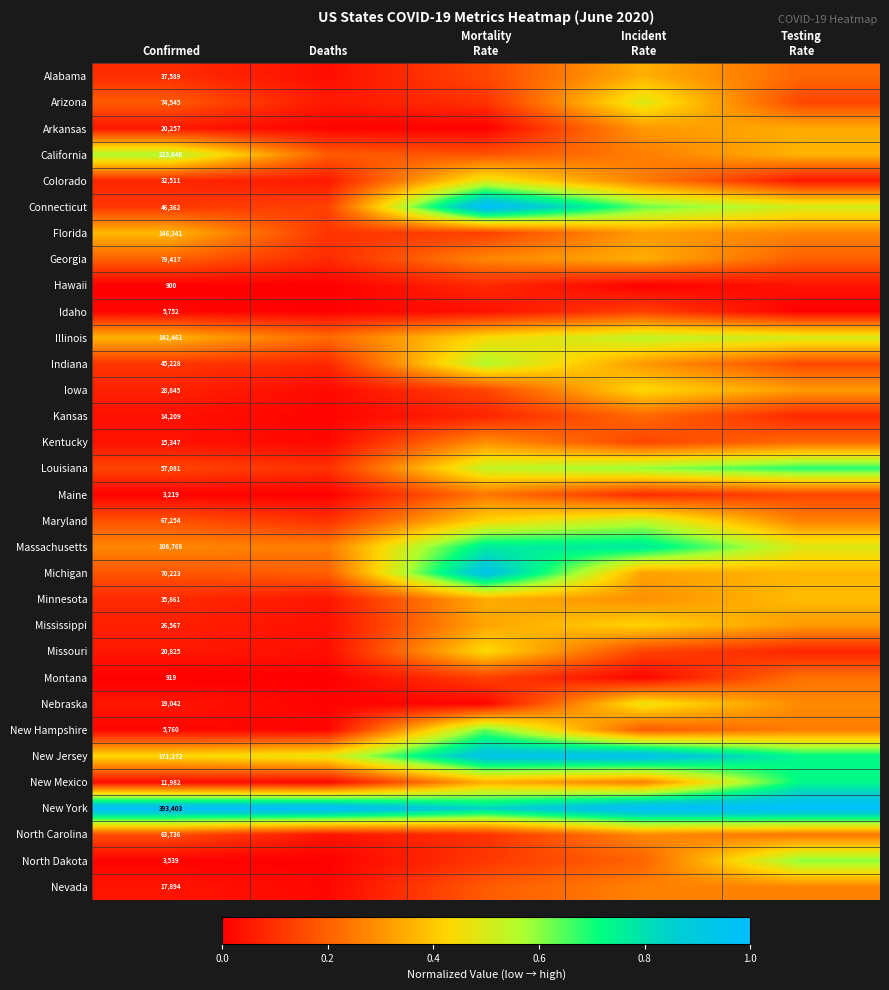

What is the greatest value displayed?

1.0